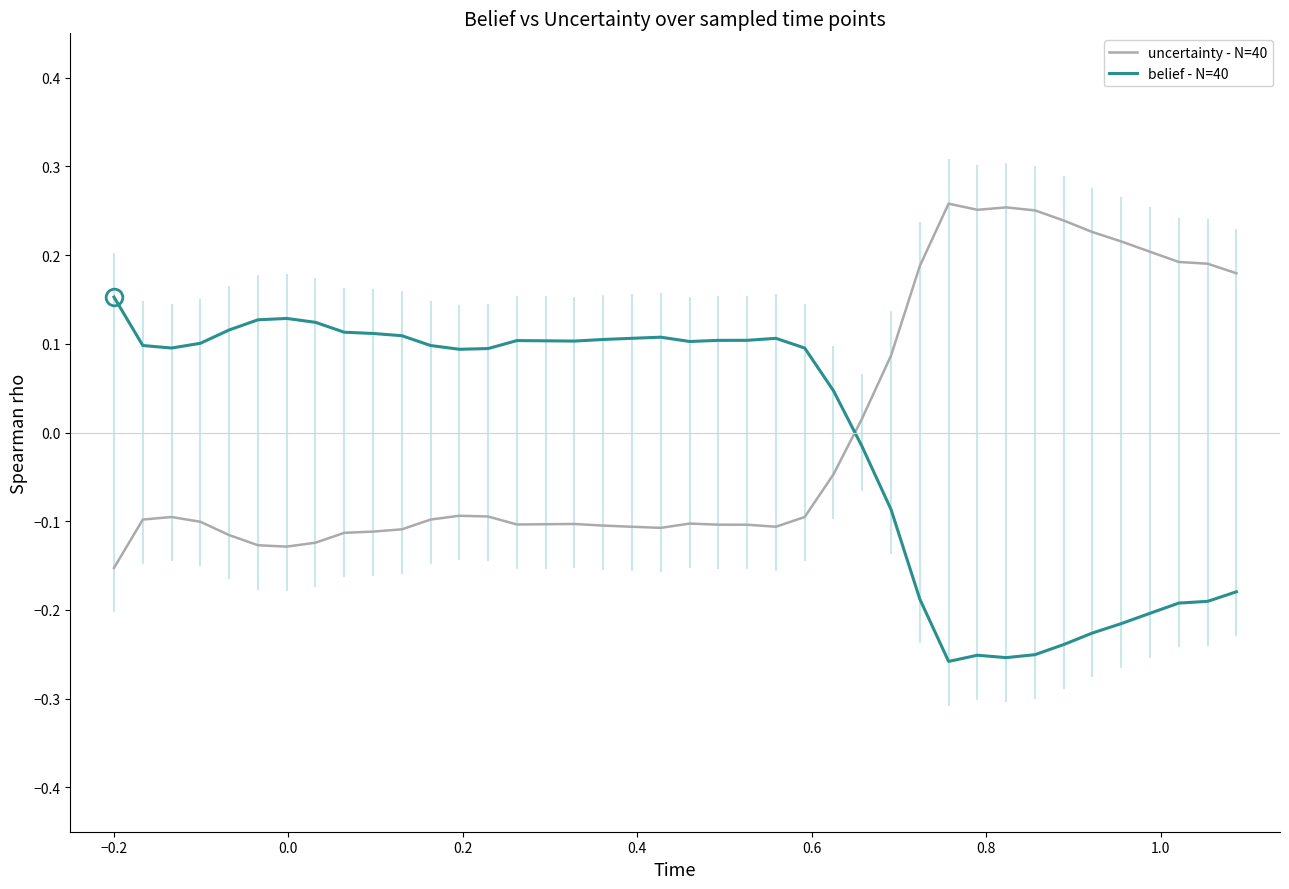

How many intersections are there between belief - N=40 and uncertainty - N=40?

1